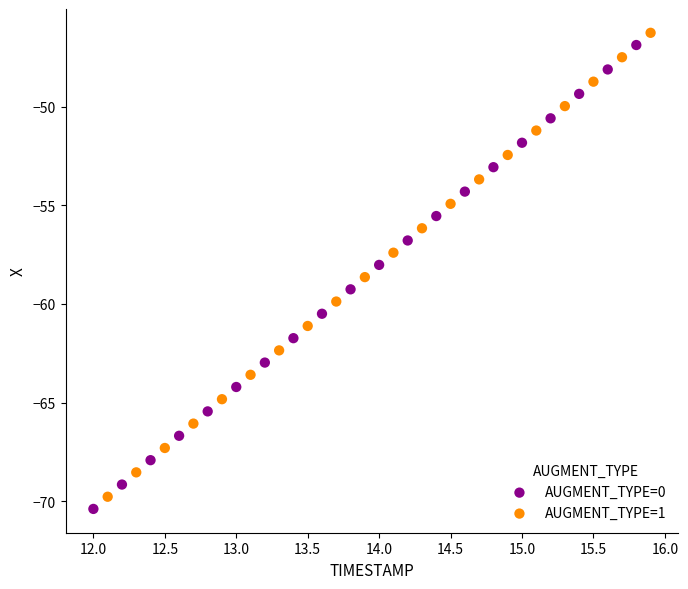

Which series contains the lowest Y value?

AUGMENT_TYPE=0